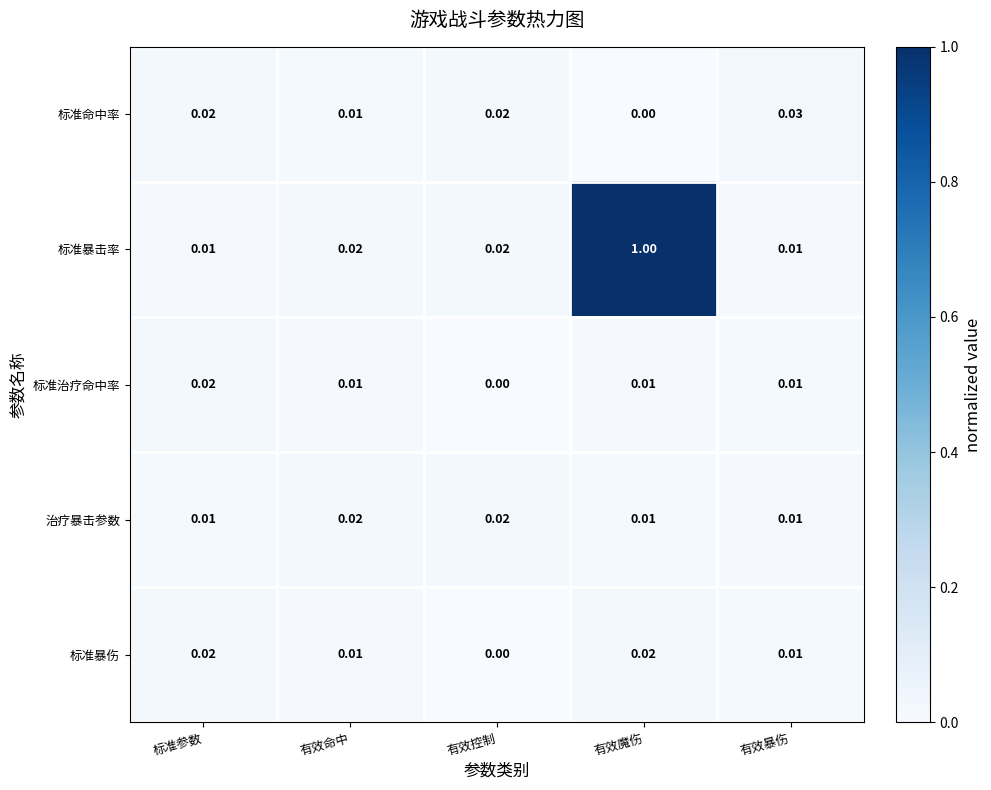

Which series has the widest spread of values?

标准暴击率